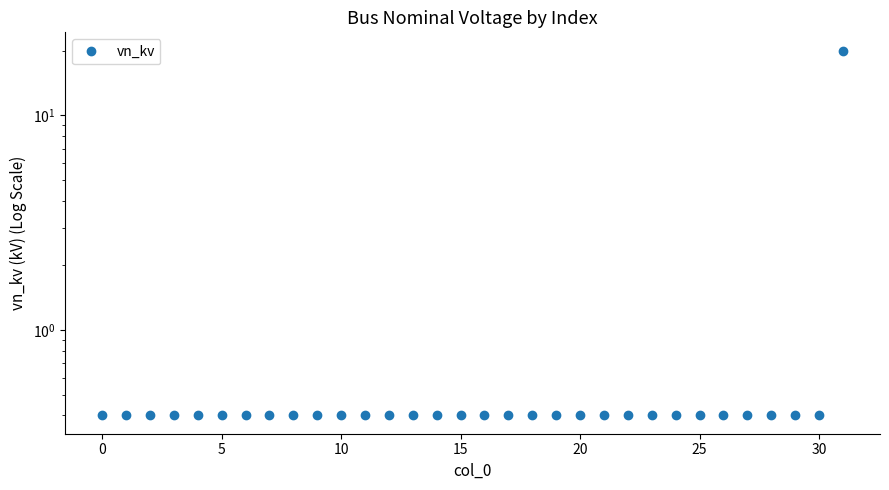

Reading left to right, list all the values displayed in this chart.

0.4	0.4	0.4	0.4	0.4	0.4	0.4	0.4	0.4	0.4	0.4	0.4	0.4	0.4	0.4	0.4	0.4	0.4	0.4	0.4	0.4	0.4	0.4	0.4	0.4	0.4	0.4	0.4	0.4	0.4	0.4	20.0